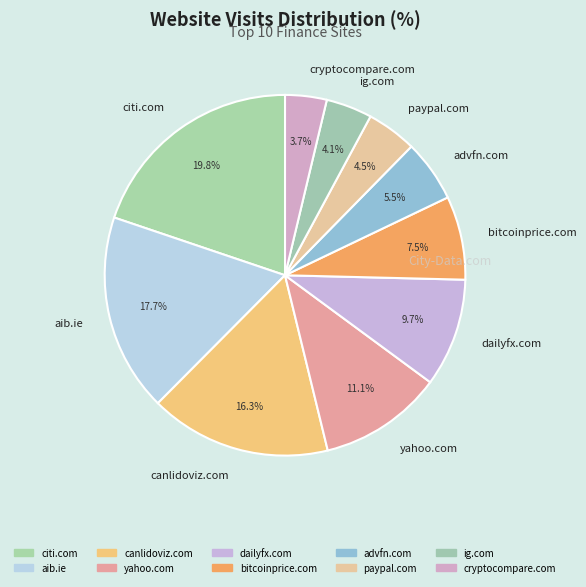

How many slices are in this pie chart?

10